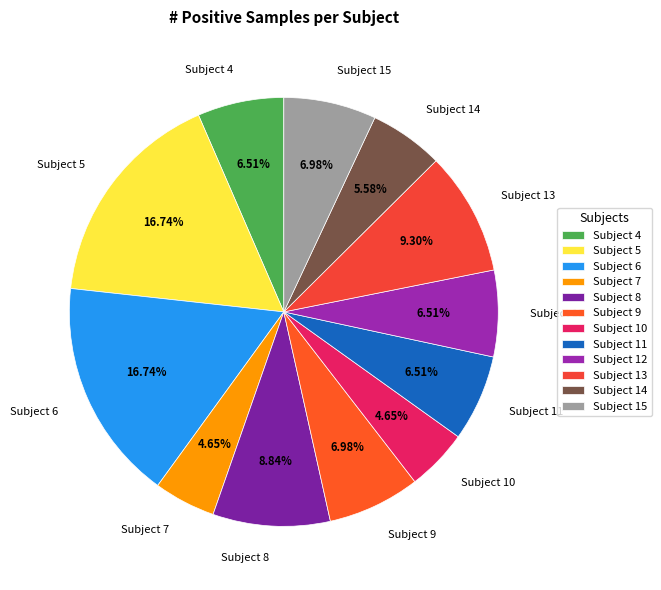

Is there any slice that represents more than half of the pie?

No